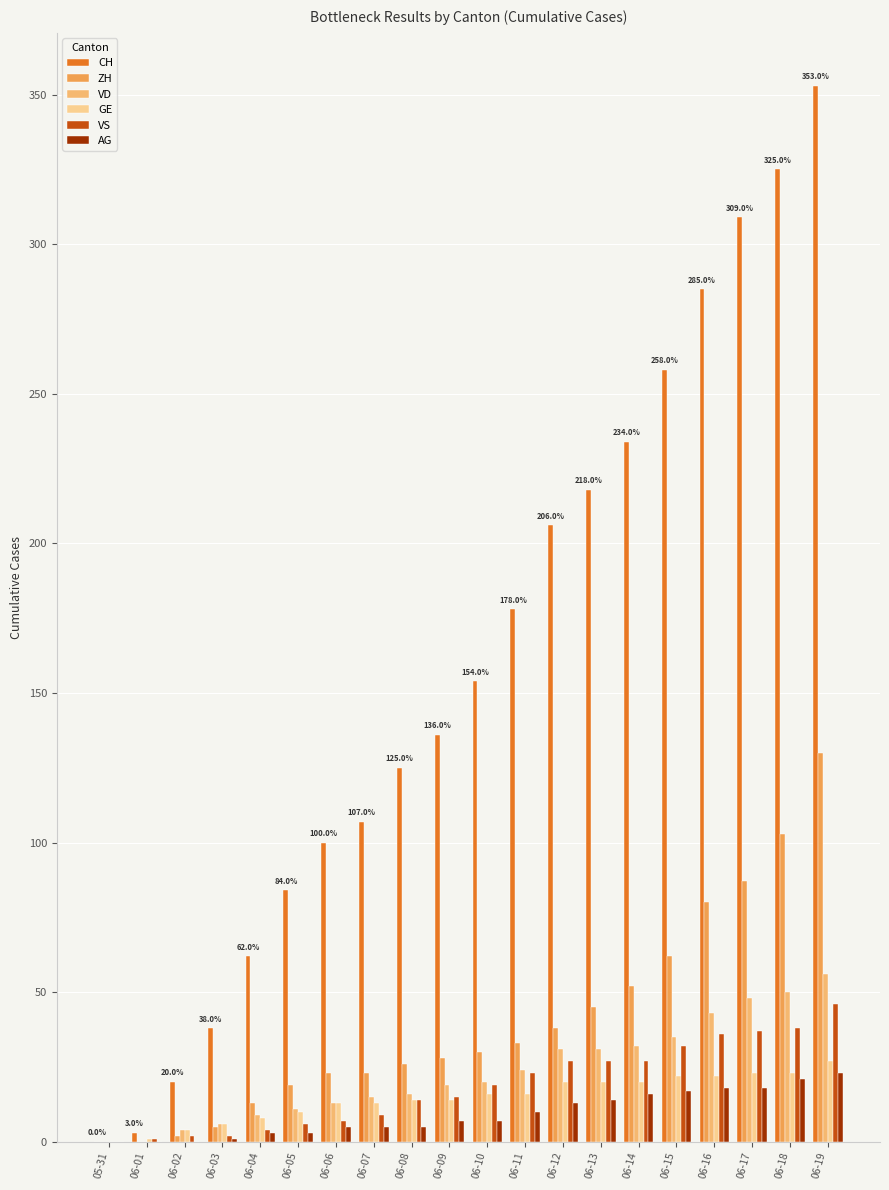

Which category has the highest value across all series?

06-19